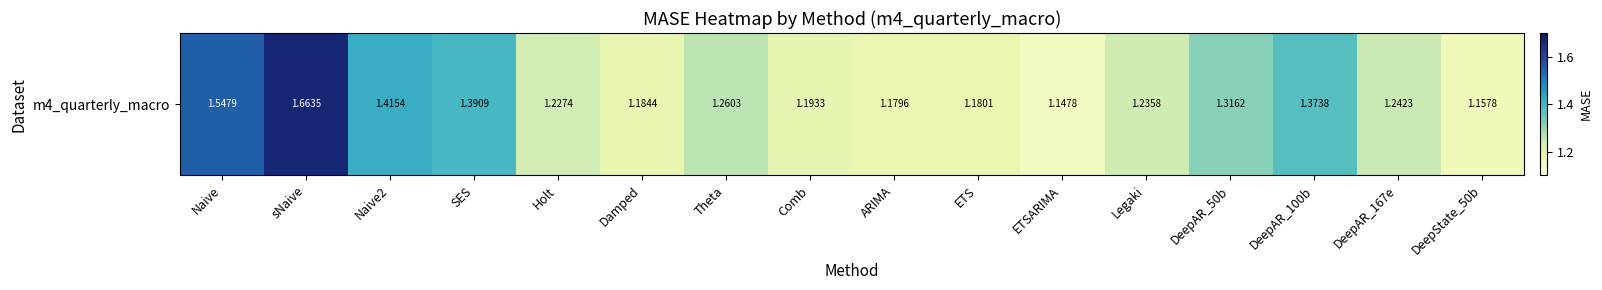

Which label corresponds to the smallest value in the chart?

ETSARIMA